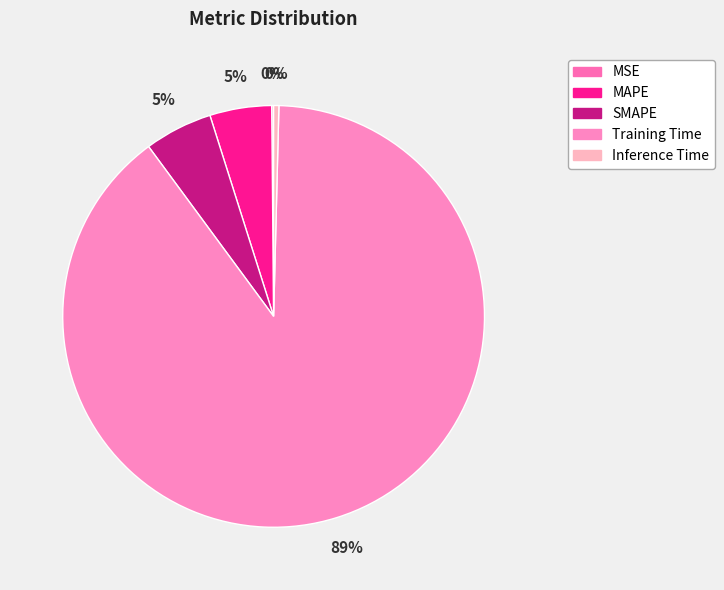

Rank the categories by value from highest to lowest.

Training Time, SMAPE, MAPE, Inference Time, MSE